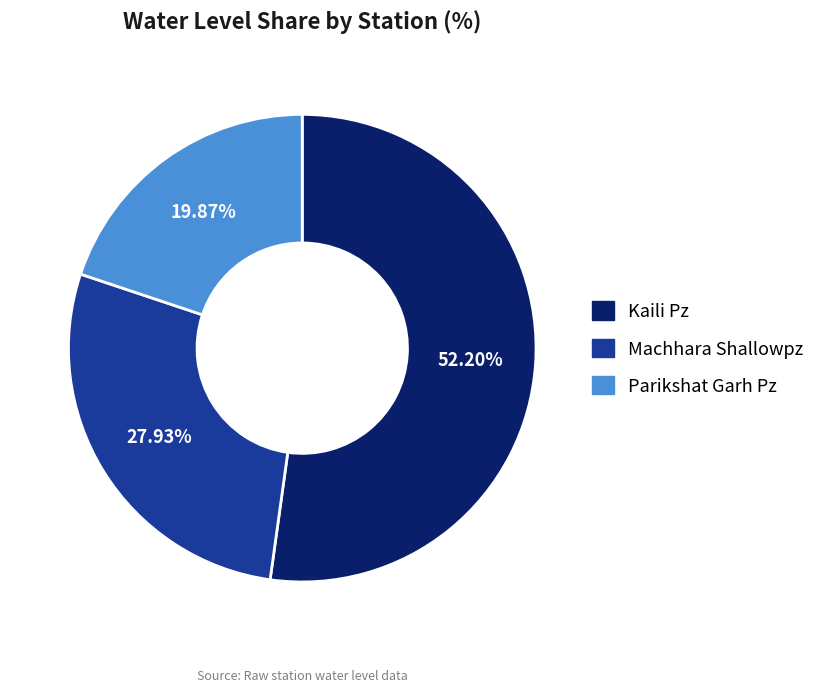

Rank the categories by value from lowest to highest.

Parikshat Garh Pz, Machhara Shallowpz, Kaili Pz